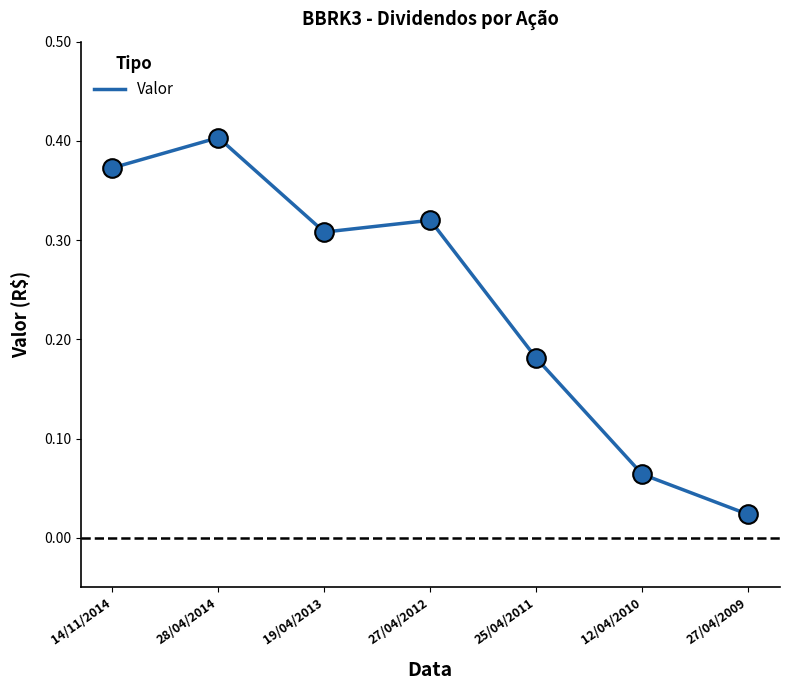

What is the change in value from 25/04/2011 to 12/04/2010?

-0.1